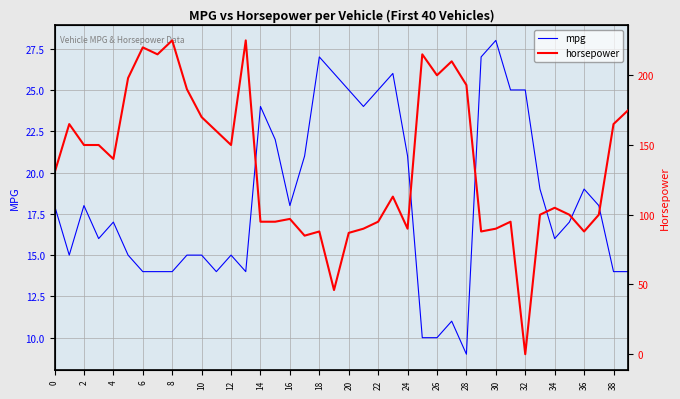

What is the highest value of the mpg series?

28